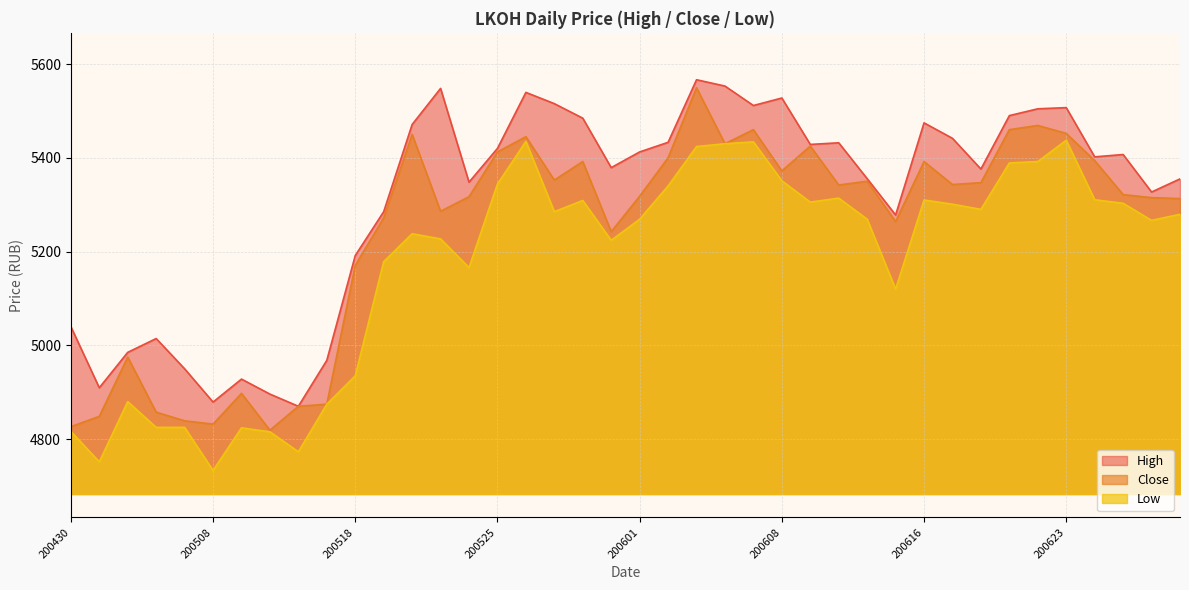

Which has a higher value, 200430 or 200623?

200623